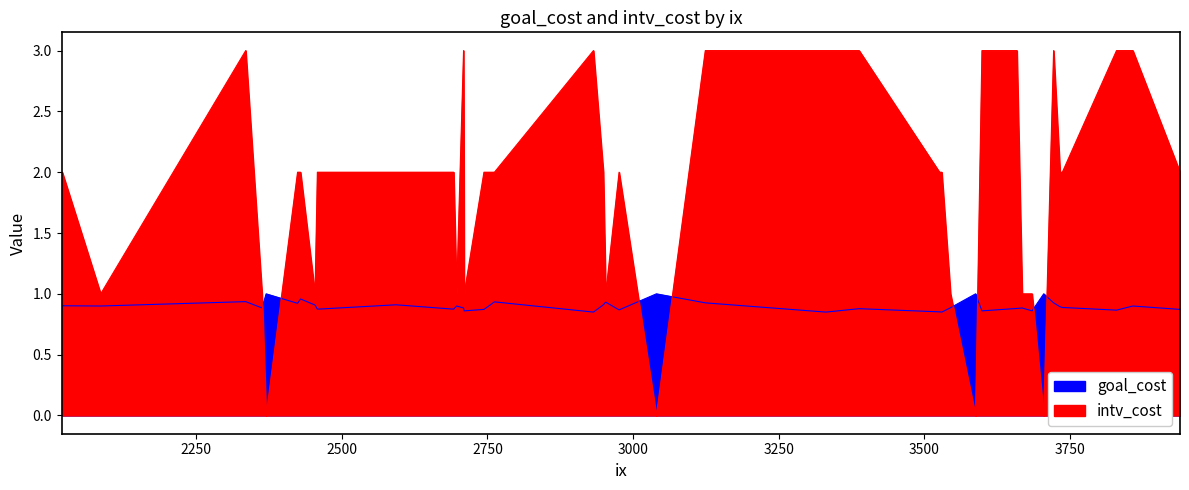

The goal_cost series shows 1.5 at 28. True or false?

False